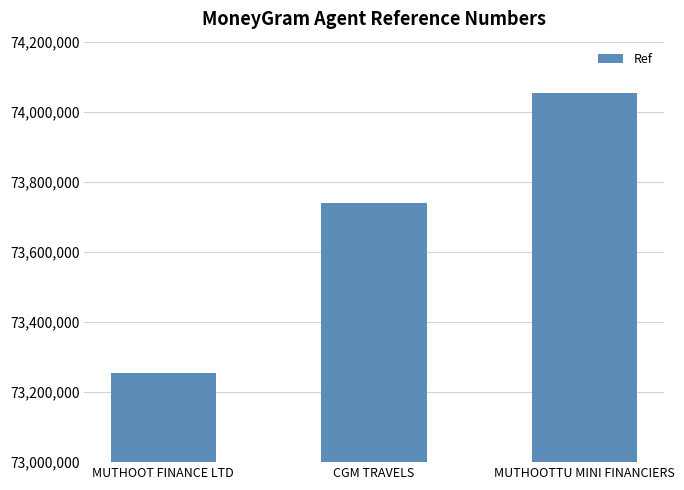

What is the difference between the maximum and second lowest values?

314206